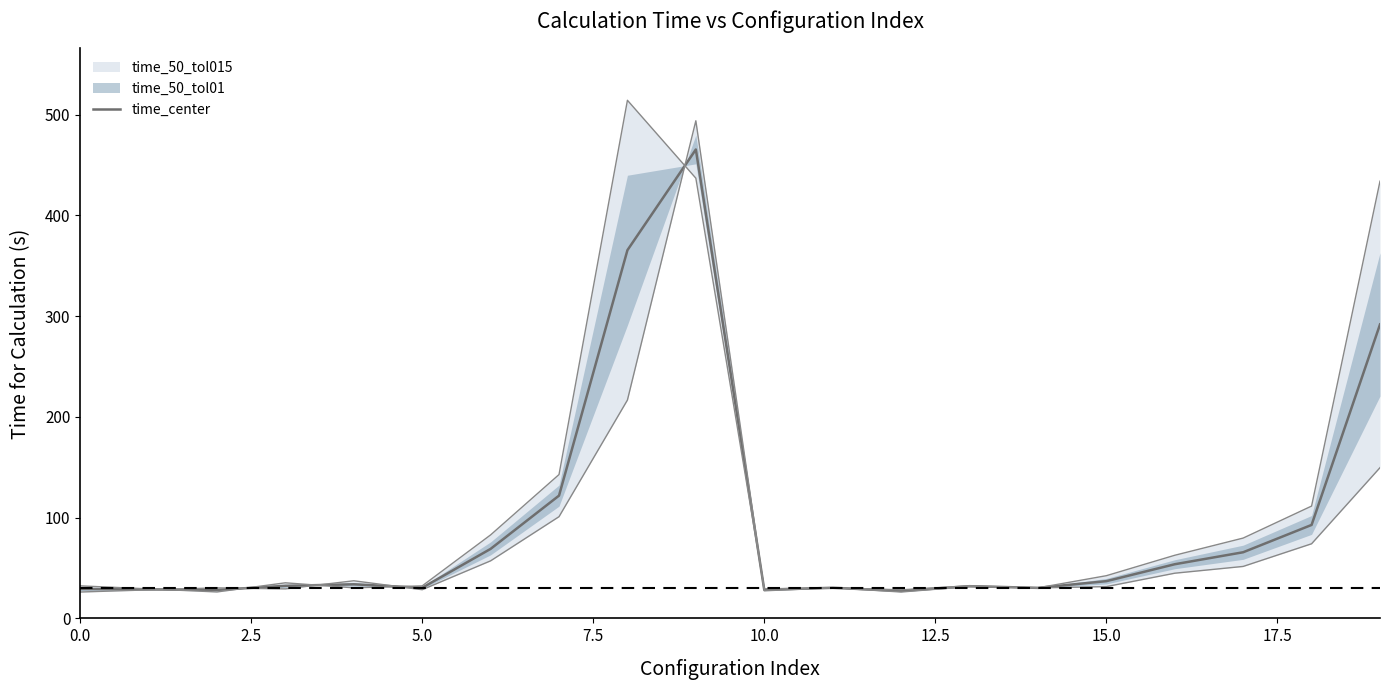

Which category has the lowest value across all series?

12